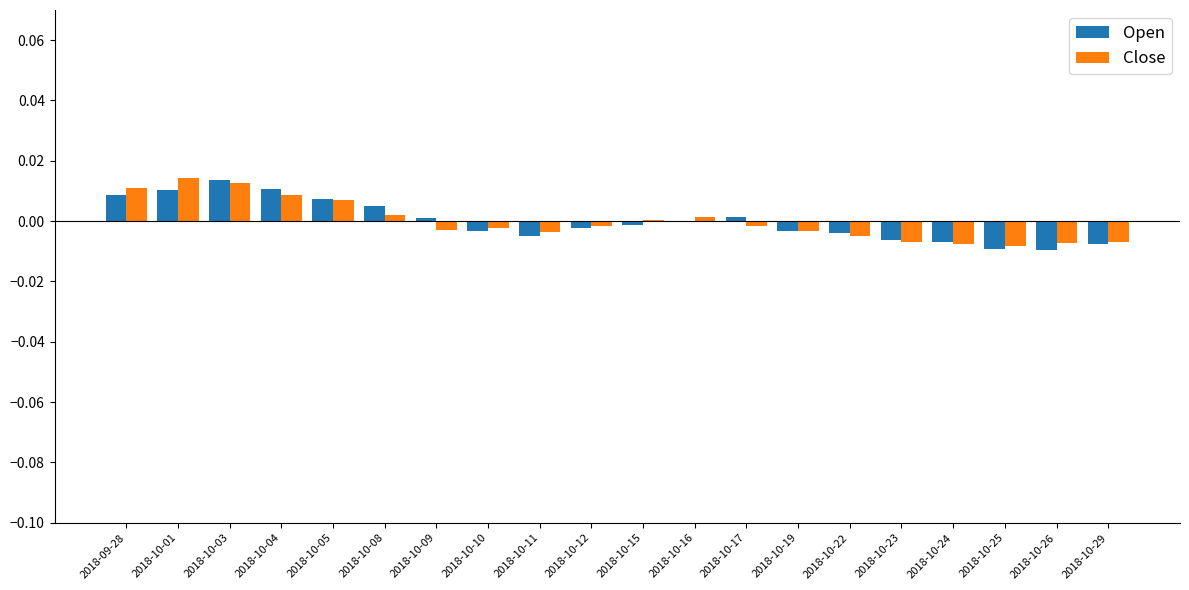

Where does the Close series first go above 0?

2018-09-28